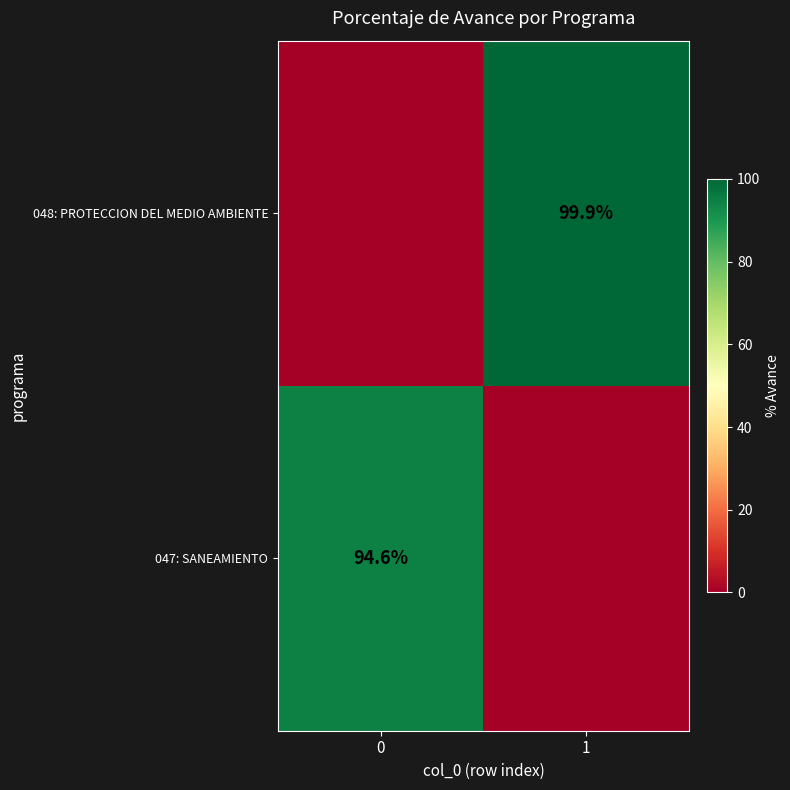

What is the spread (max minus min) of values at 0?

94.6